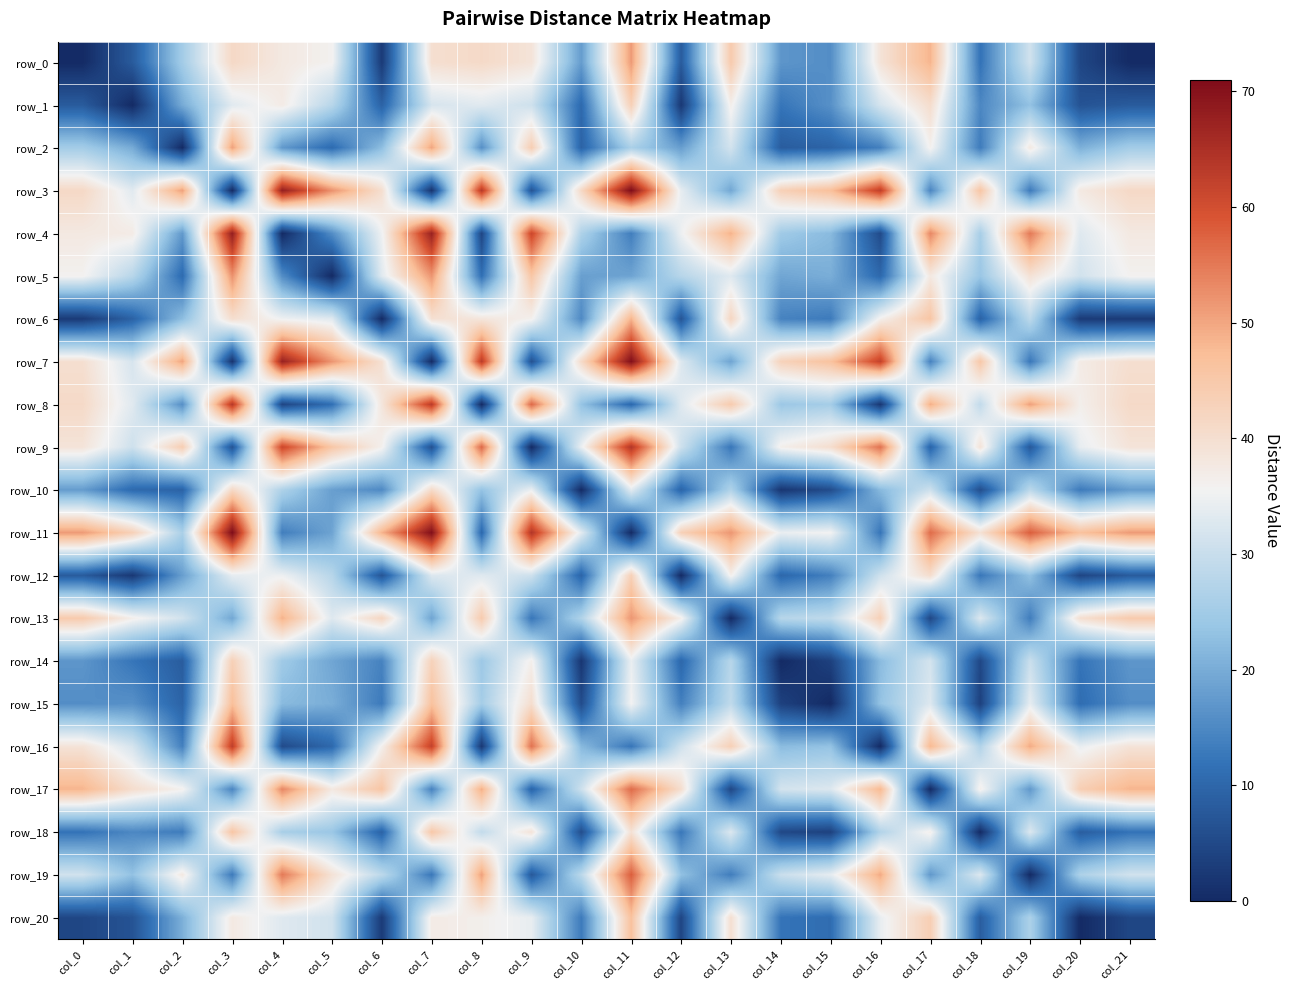

How many series are shown in this chart?

21